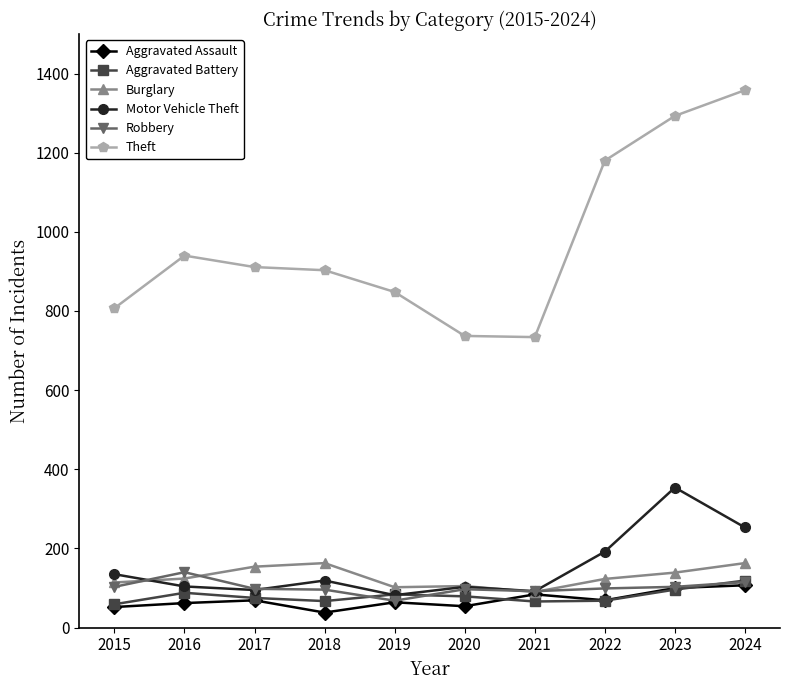

True or false: Aggravated Battery and Theft cross at least once.

False